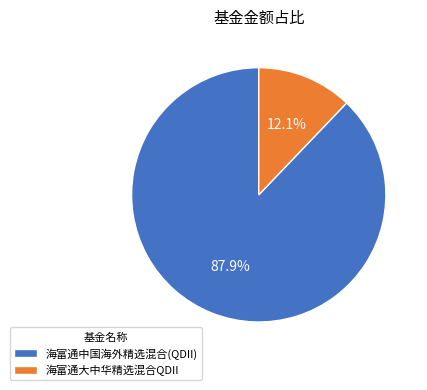

Is it true that 海富通中国海外精选混合(QDII) is 88% of the pie?

True